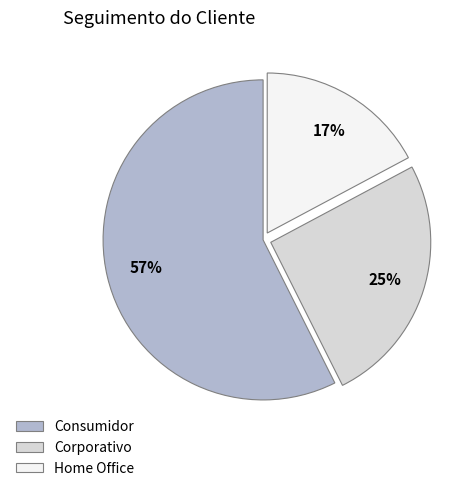

True or false: Home Office accounts for 17% of the total.

True